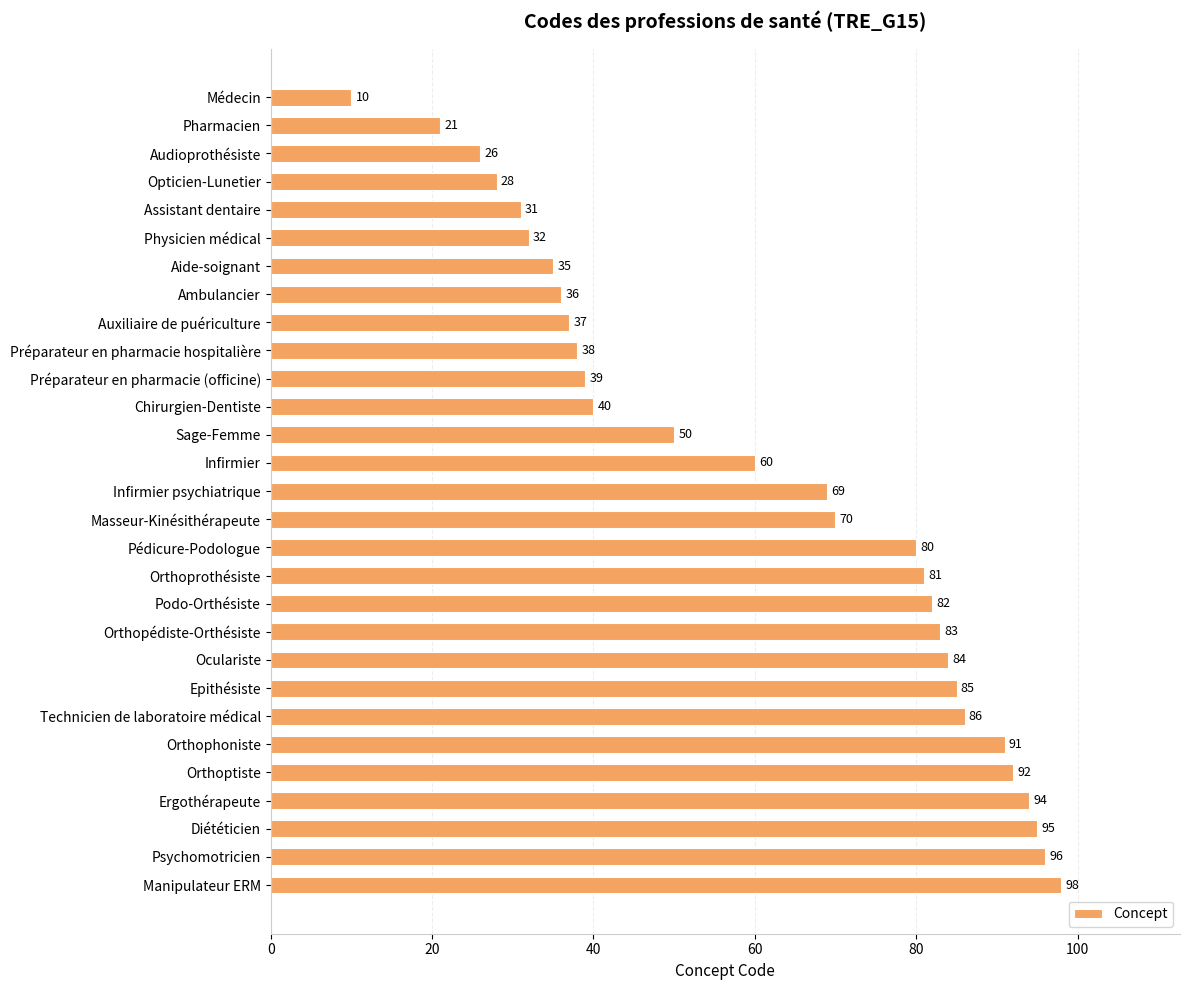

What is the difference between the maximum and minimum values?

88